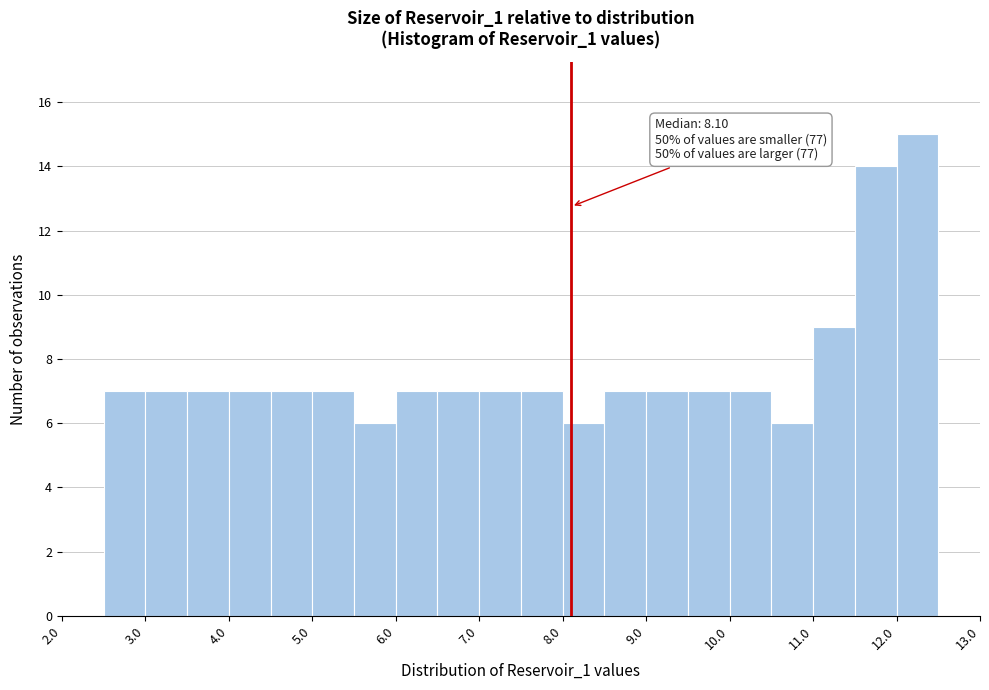

Over which range of the x-axis is the bar tallest?

12.0 to 12.5